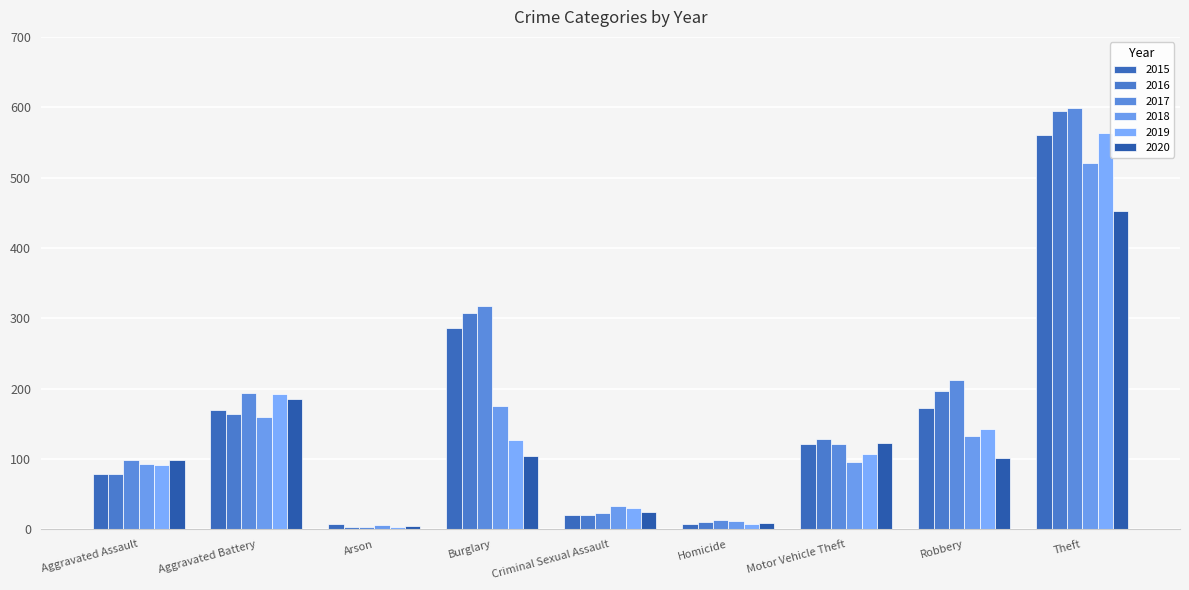

What is the sum of the 2018 values at Aggravated Assault and Aggravated Battery?

253